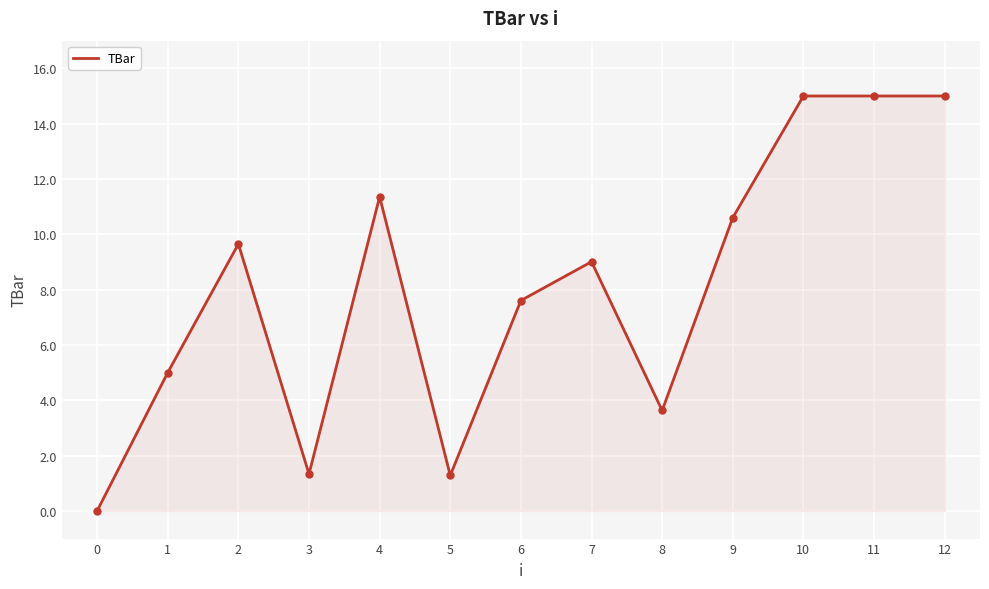

How many values are above zero?

12